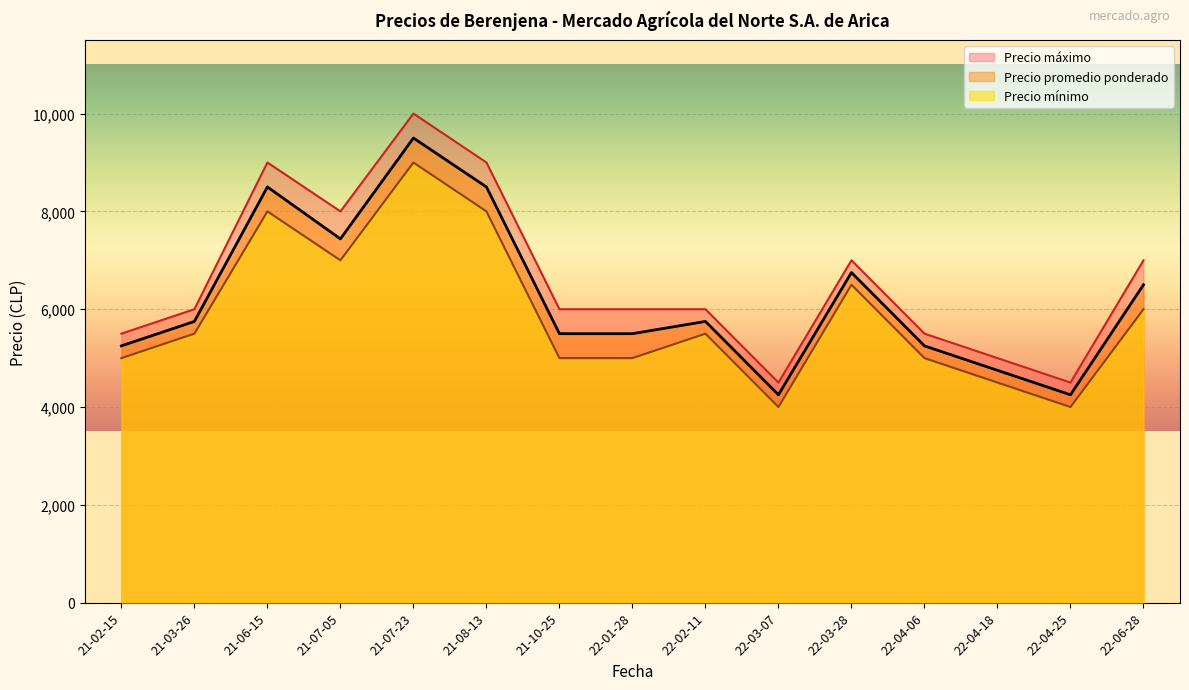

How many interior local valleys does the Precio mínimo series have?

3